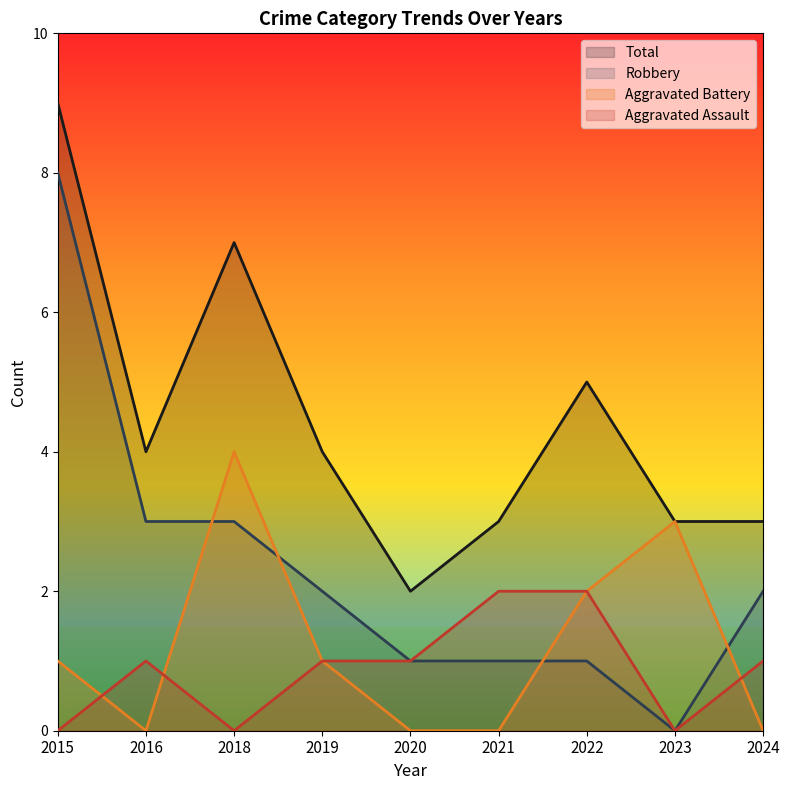

What is the total value across all series at 2023?

6